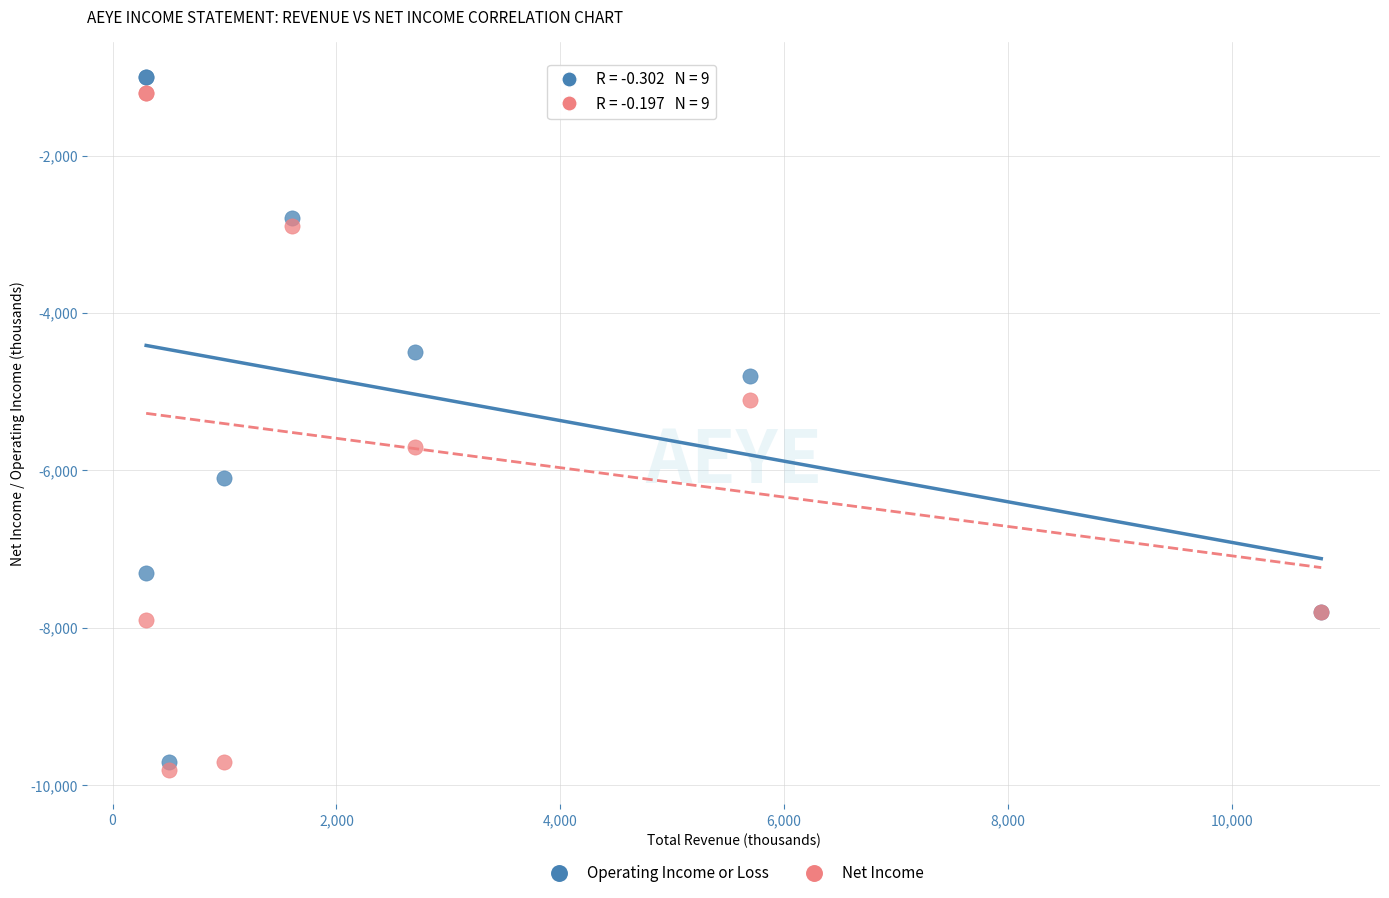

What is the X range (max minus min) for the scatter plot?

10500